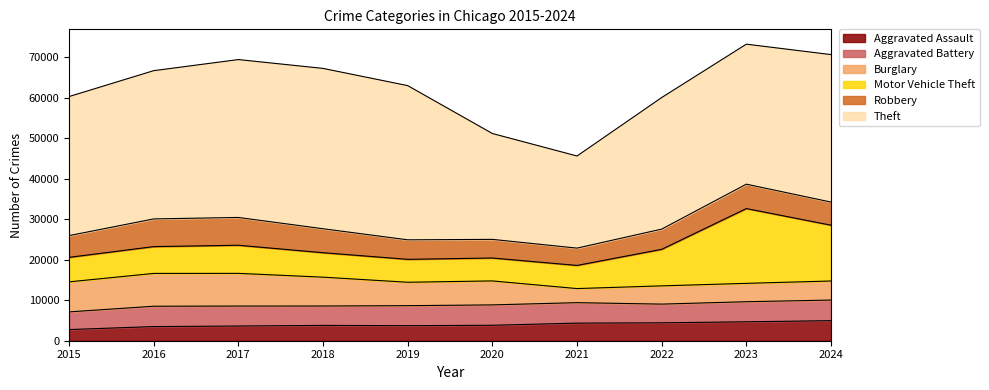

What is the smallest value displayed?

2755